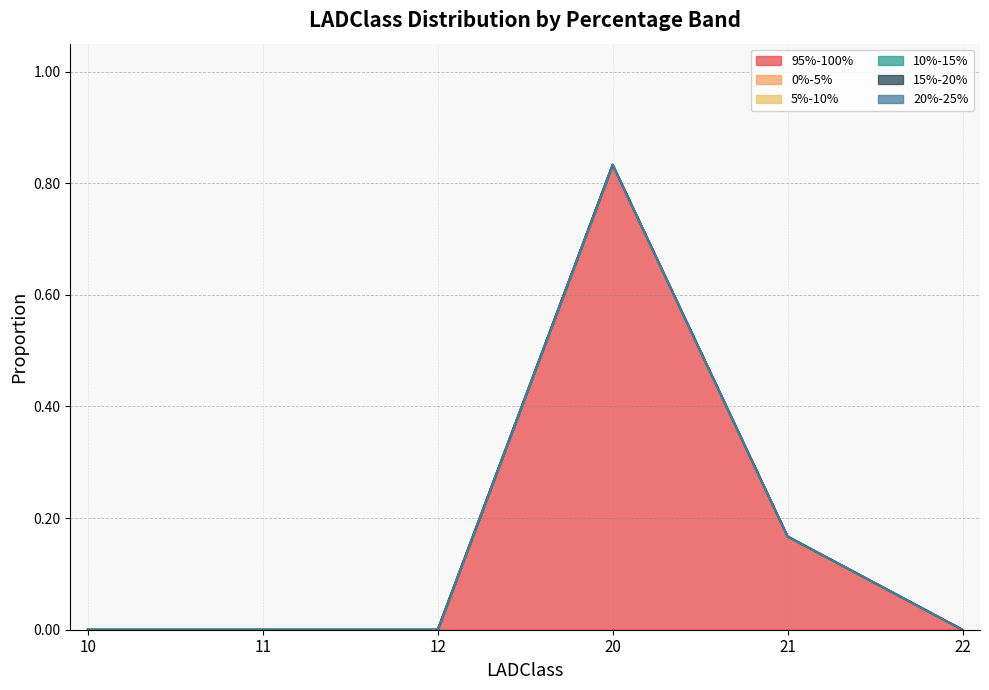

Which series has the largest total across all categories?

95%-100%